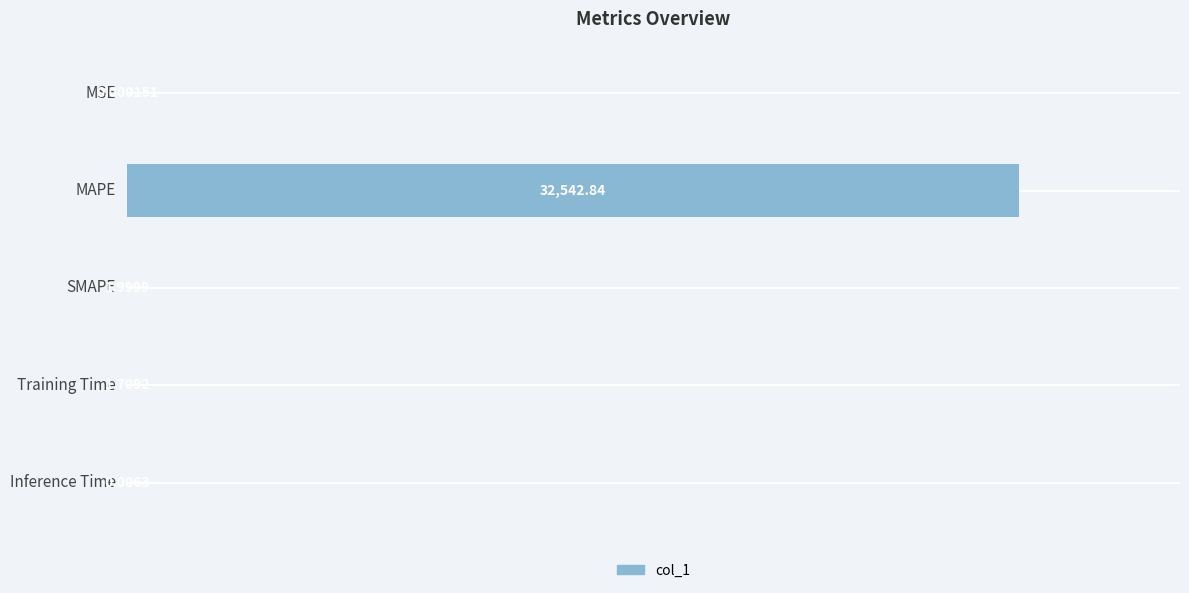

What is the sum of all values?

32546.6